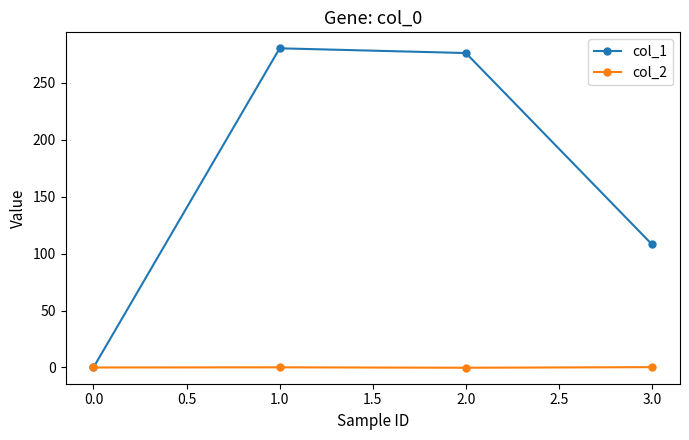

Count the number of data series in this chart.

2